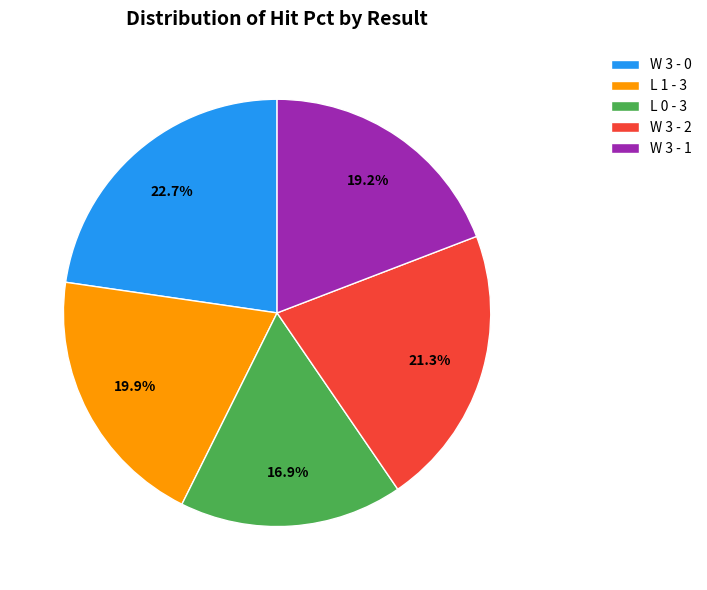

Is L 1 - 3 the majority of the pie?

No